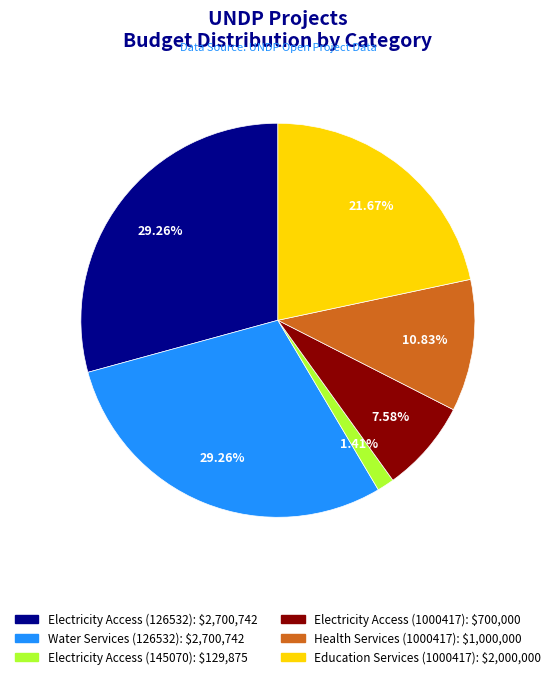

Combined, do Health Services (1000417) and Electricity Access (126532) account for over 50%?

No